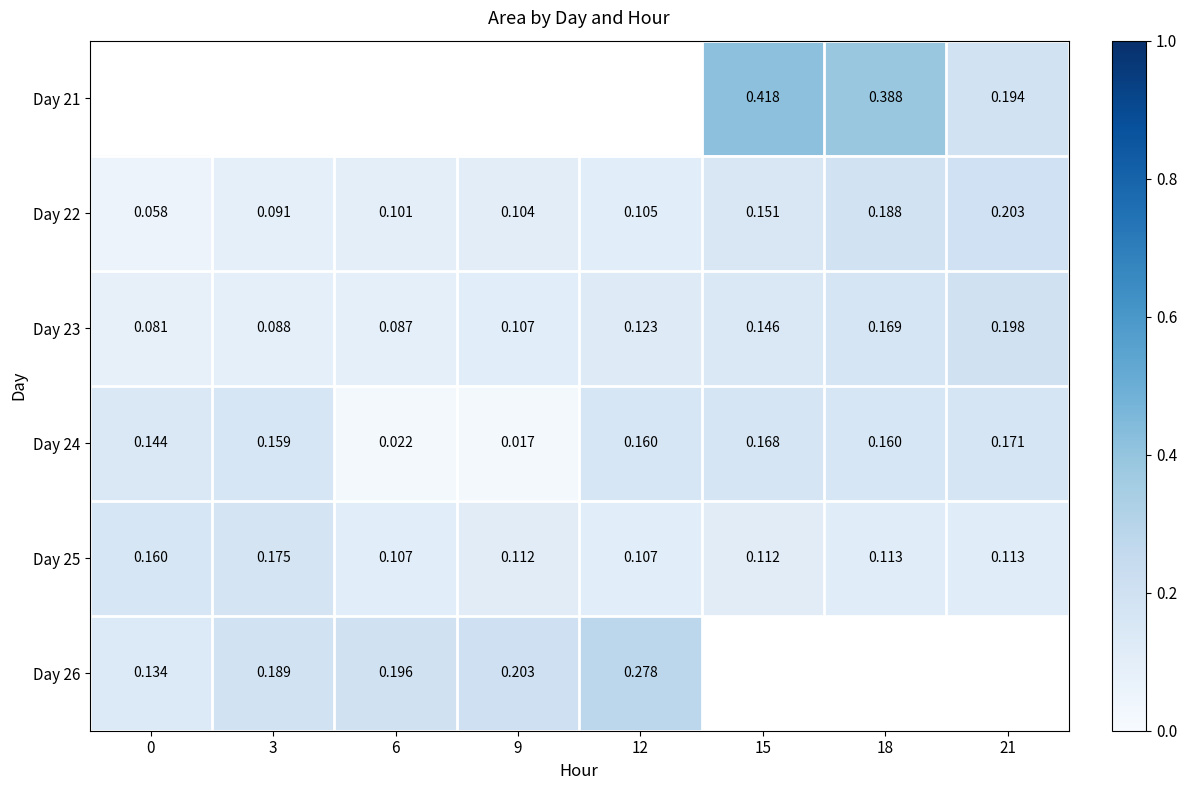

Which category has the highest value in the Day 25 series?

3